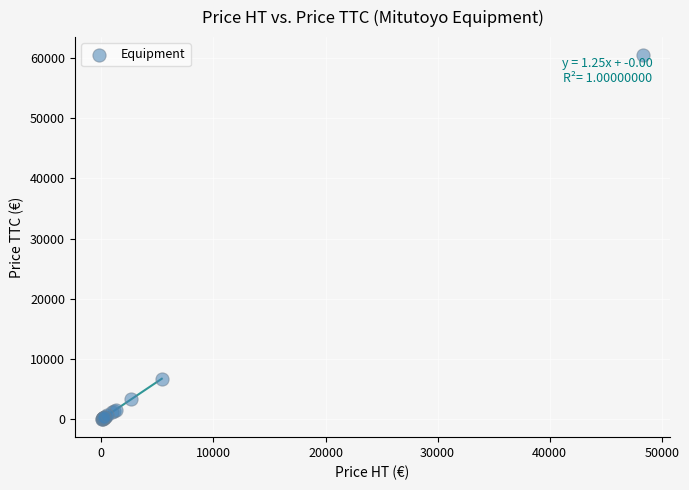

What Y value in the scatter plot is closest to 30239?

6737.5